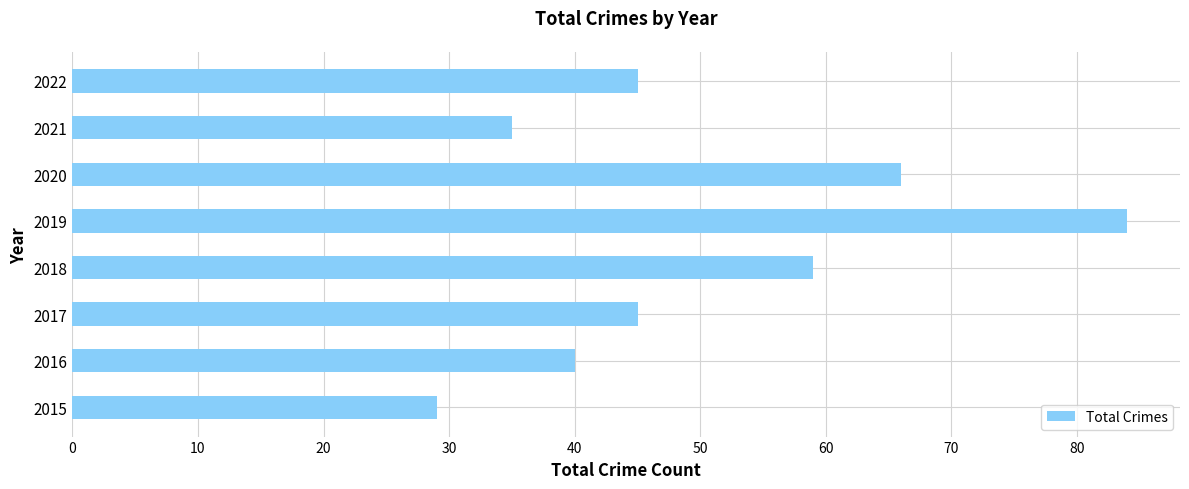

What is the minimum value shown in the chart?

29